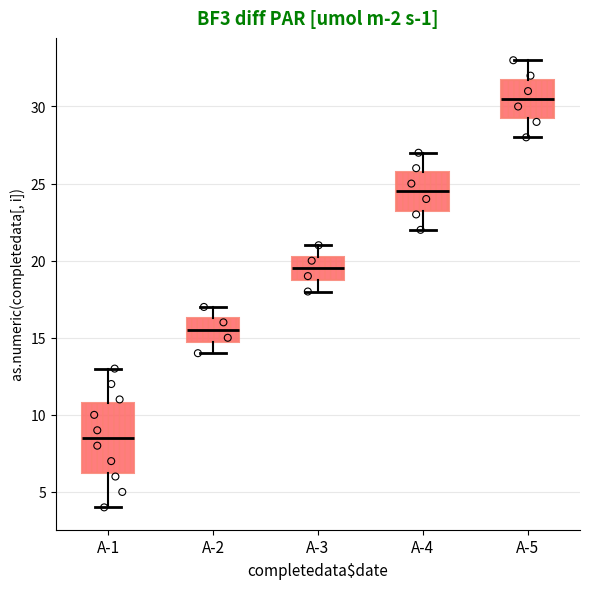

Which box is the tallest, from its lower edge to its upper edge?

A-1